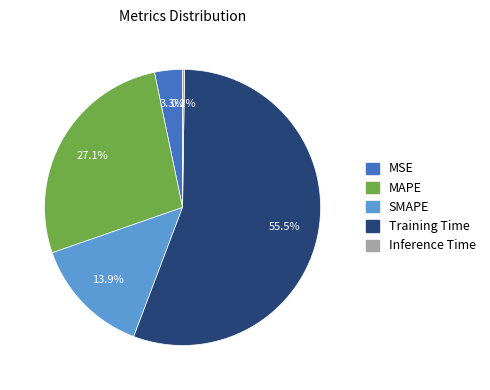

To the nearest percent, what portion does MSE represent?

3%